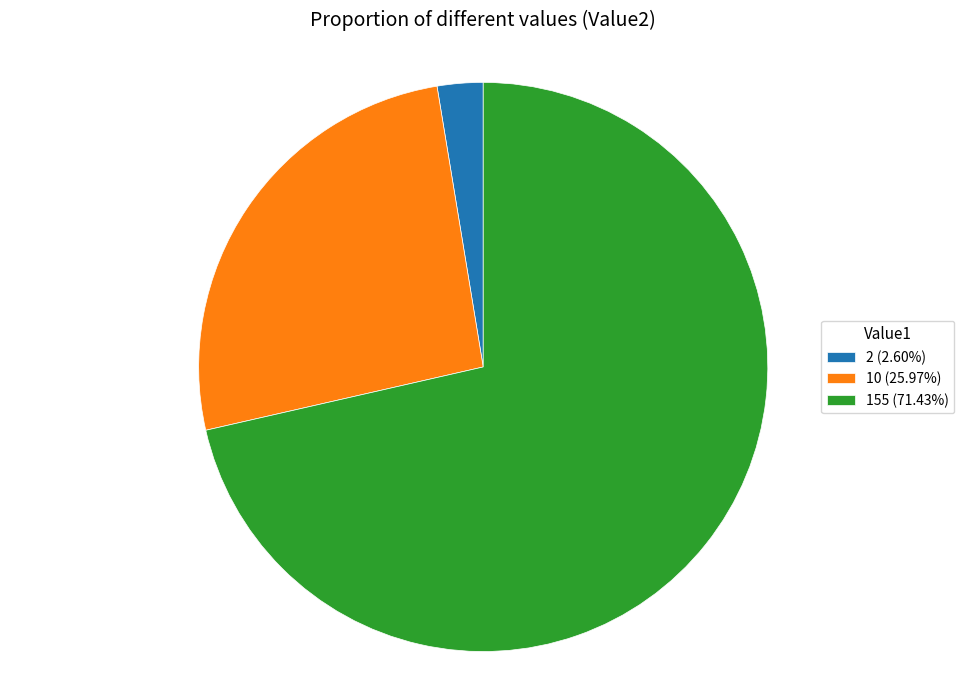

Rank the categories by value from lowest to highest.

2, 10, 155